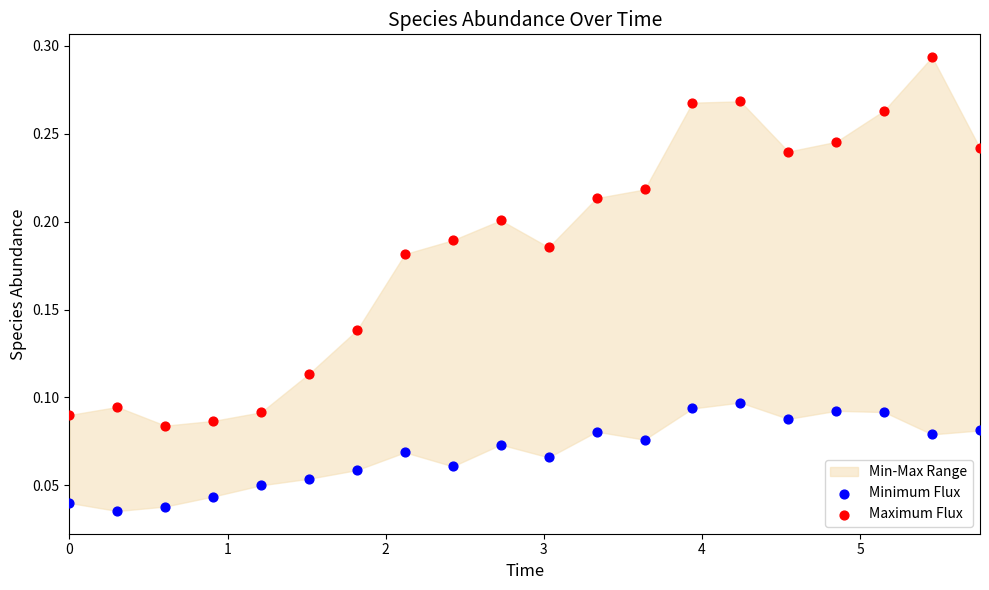

Which series contains the lowest Y value?

Minimum Flux